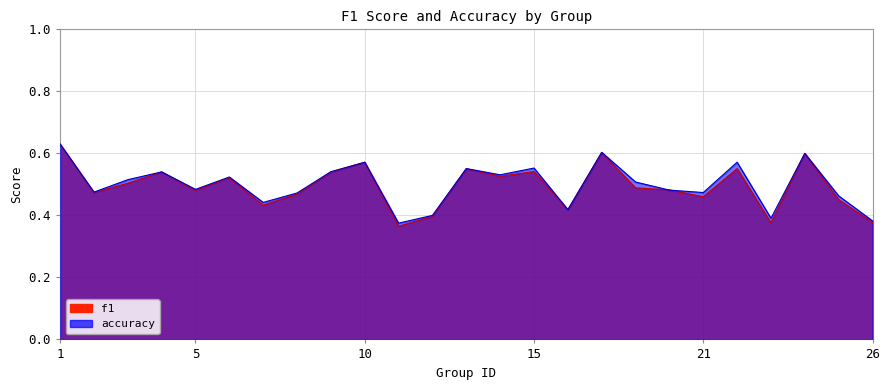

What is the total value across all series at 5?

1.0